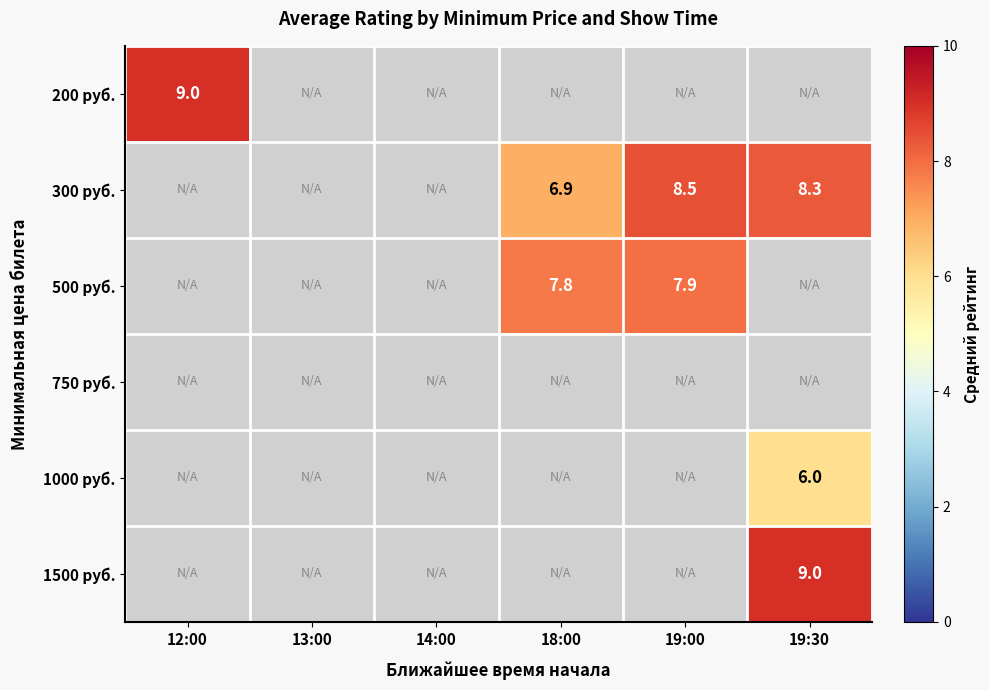

The 300 руб. series shows 8.3 at 19:30. True or false?

True